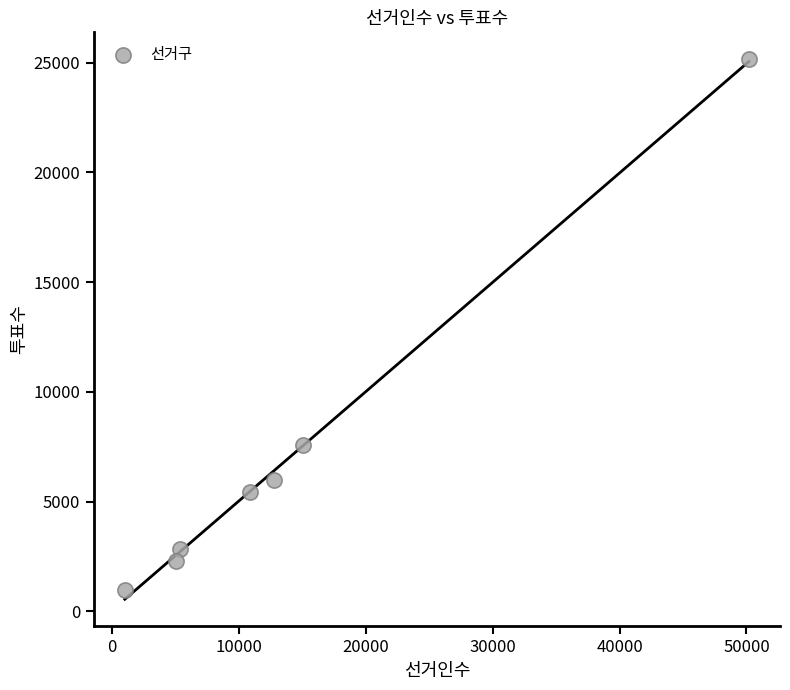

What is the range of X values (max minus min)?

49143